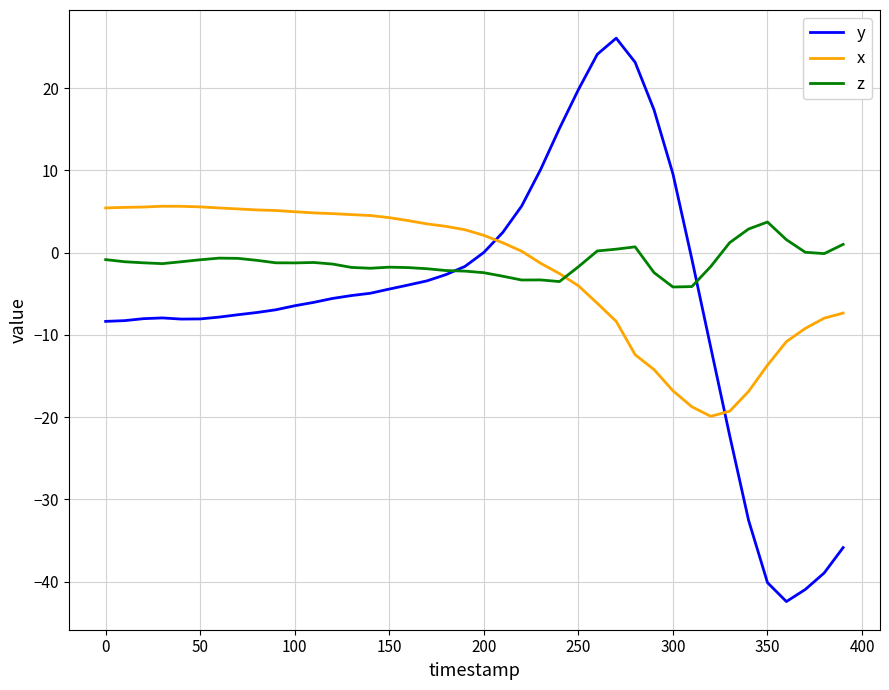

Which series has the largest range (max minus min)?

y